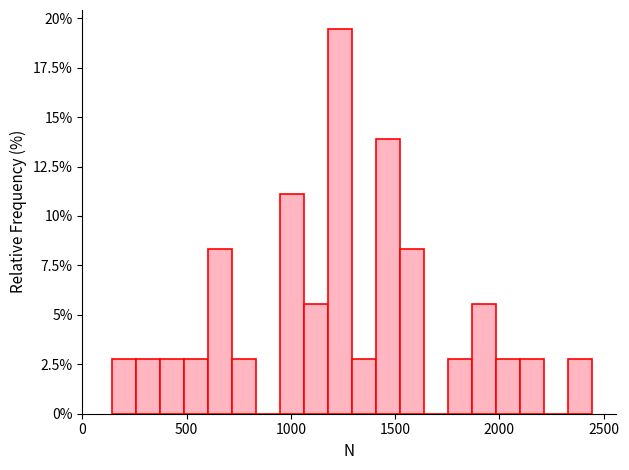

Read against the x-axis, roughly where is the centre of the tallest bar?

1250